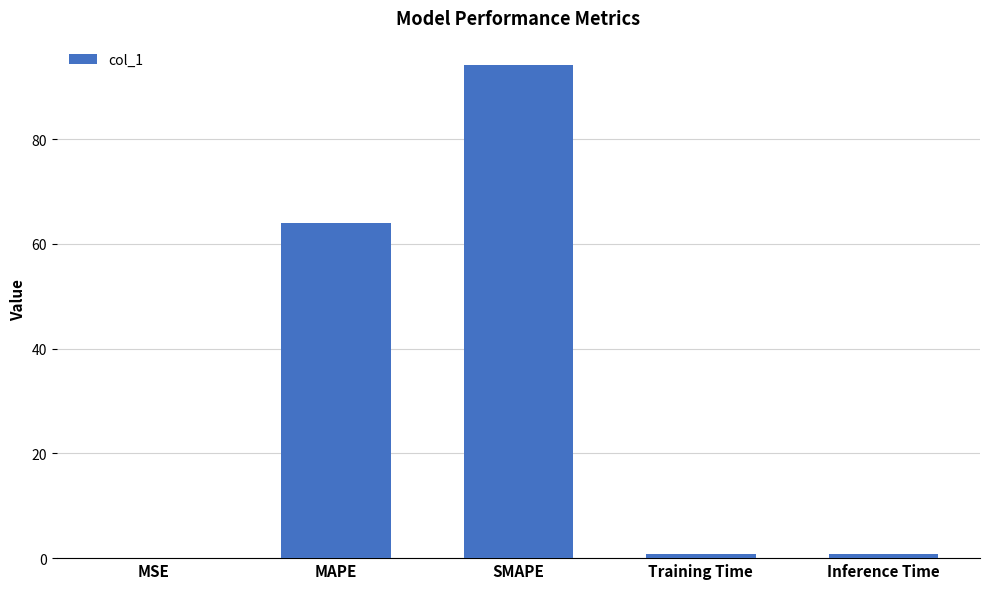

What is the maximum value shown in the chart?

94.1